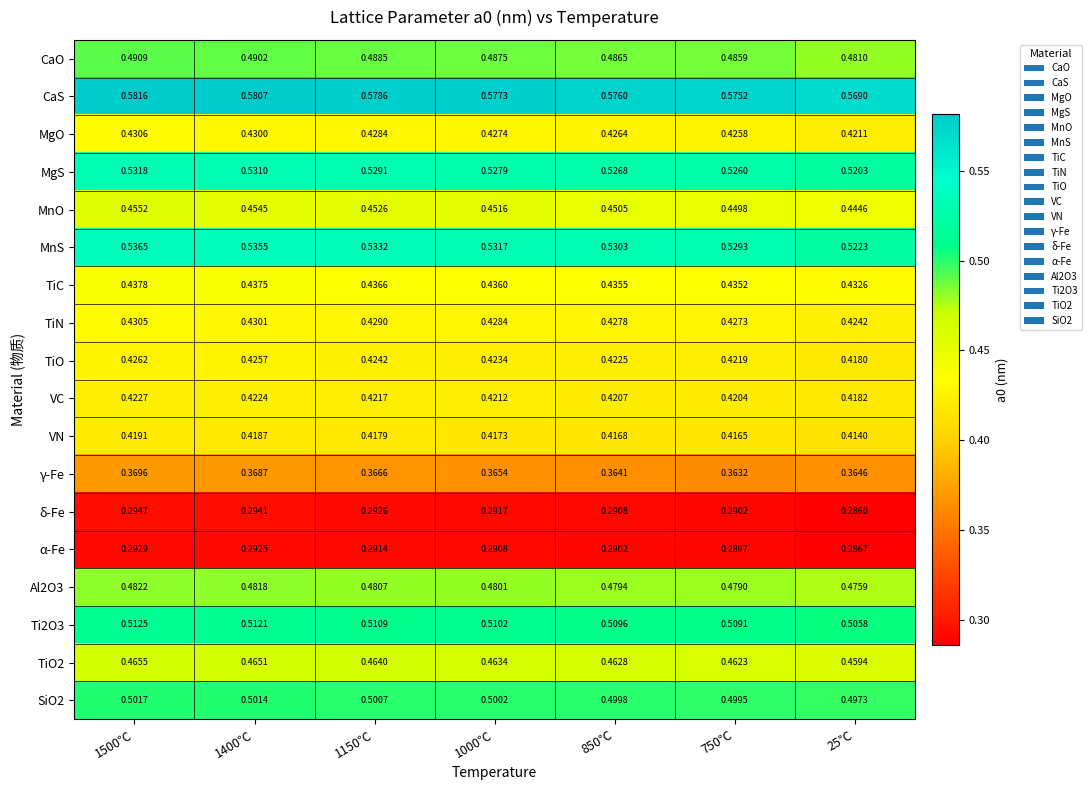

Is the value of γ-Fe at 1000℃ greater than the value of Al2O3 at 1150℃?

No